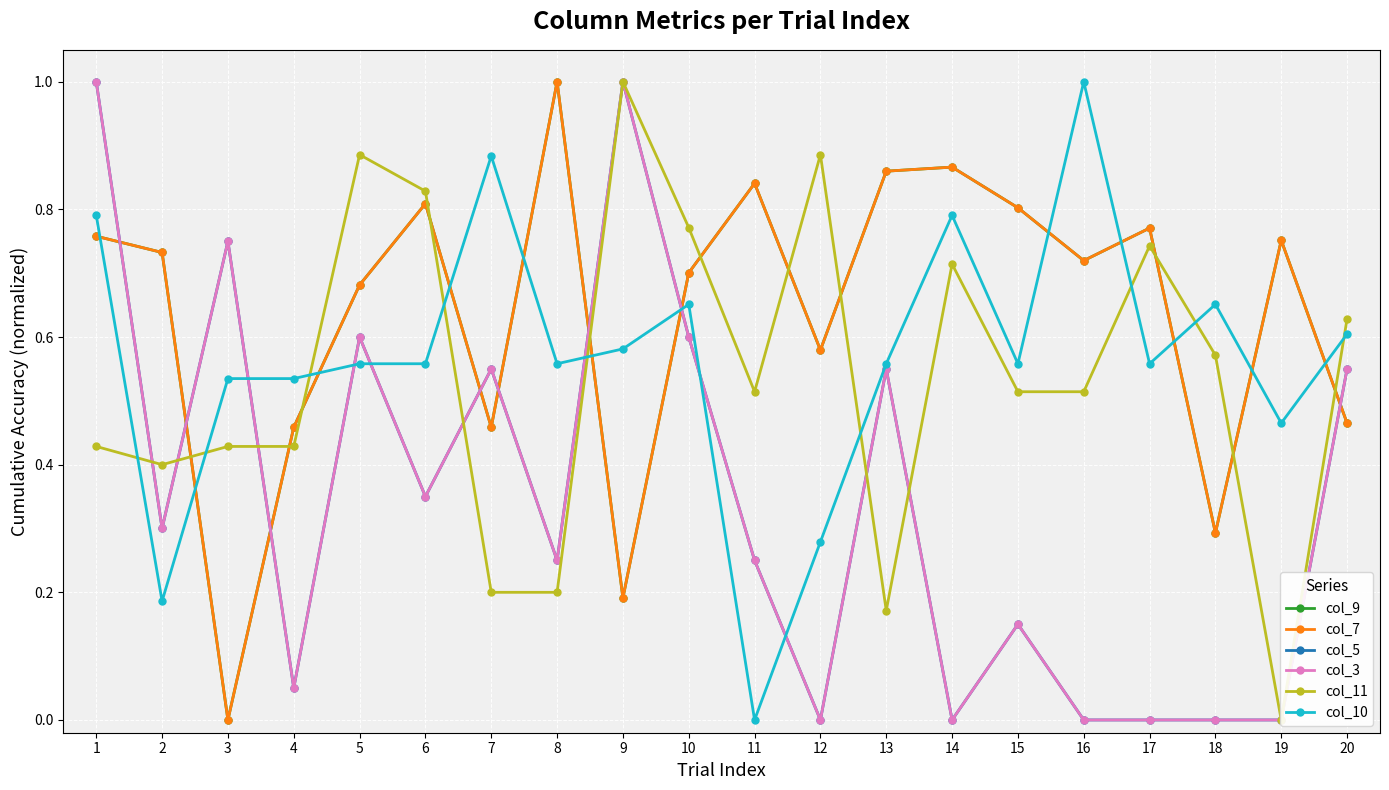

True or false: col_10 has a value of 0.9 at 17.

False